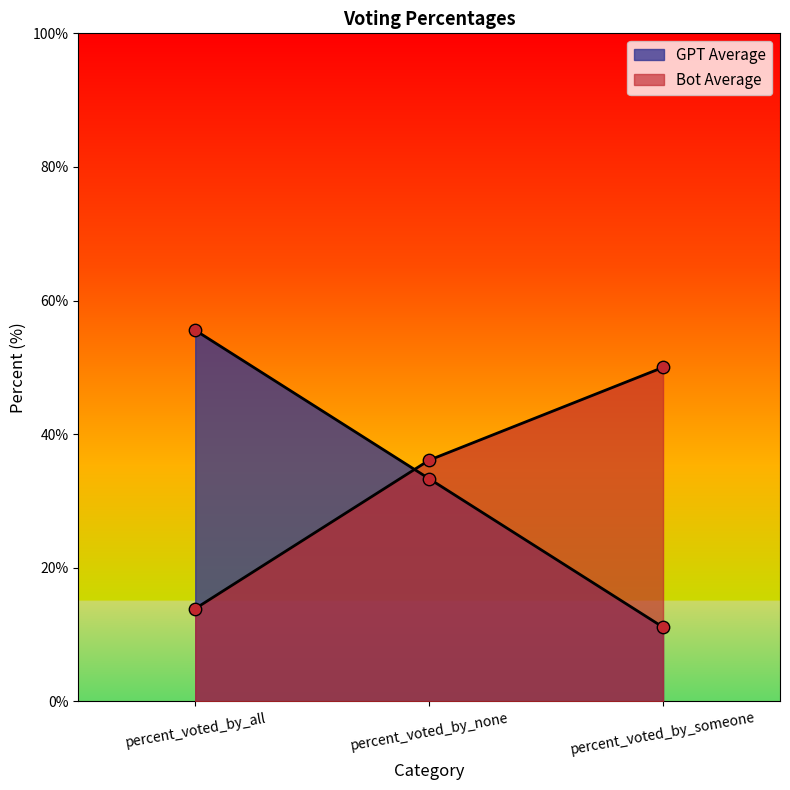

What is the total value across all series at percent_voted_by_someone?

61.1